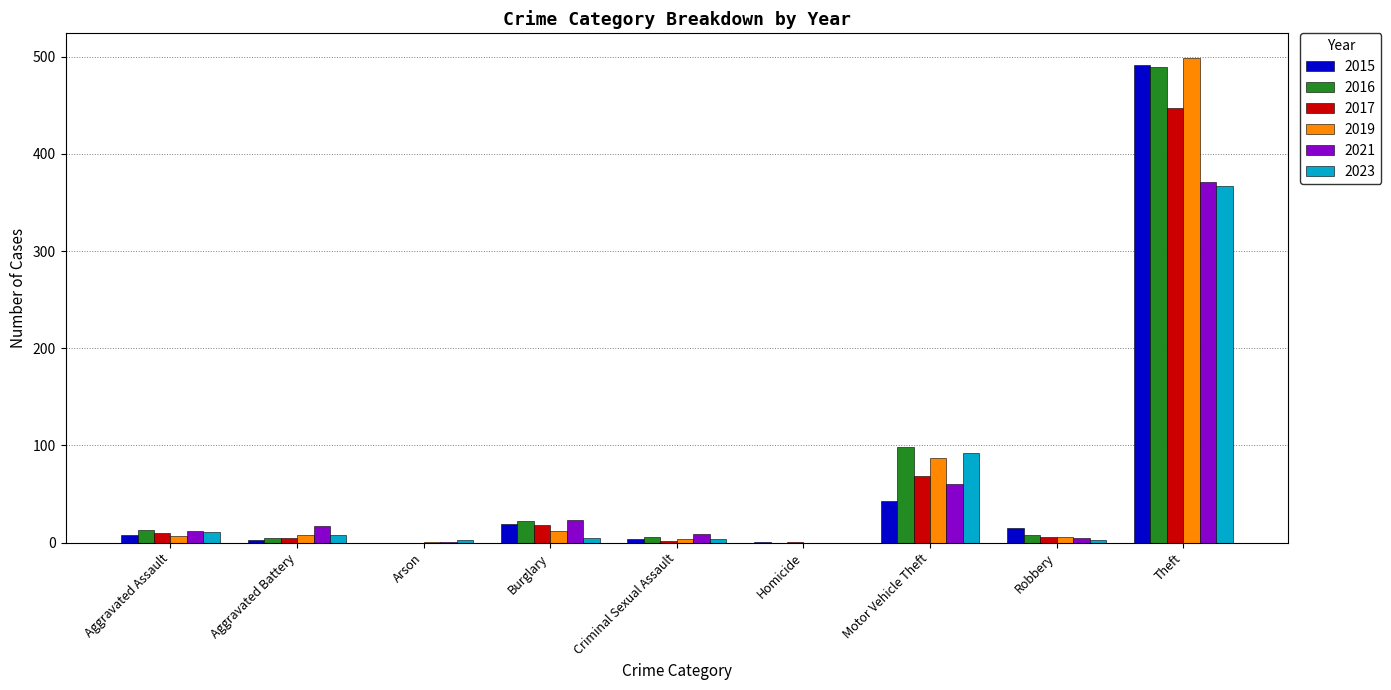

The 2016 series shows 13 at Aggravated Assault. True or false?

True